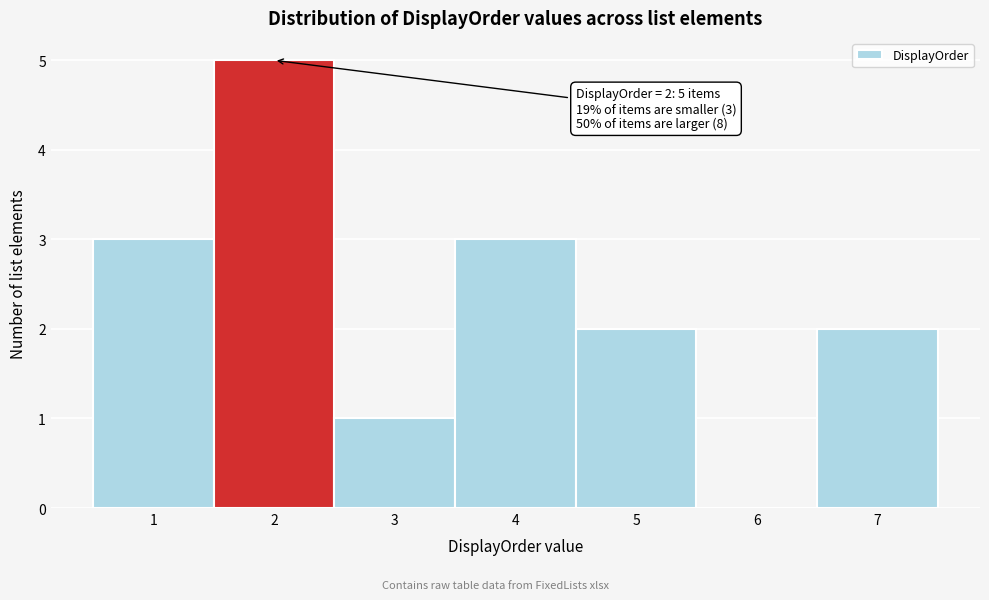

Which range on the x-axis has the tallest bar?

1.5 to 2.5